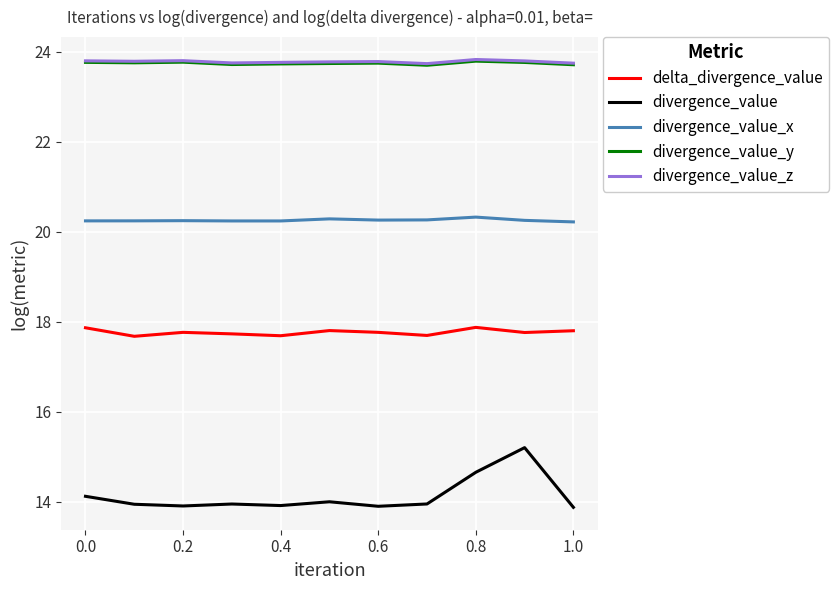

True or false: divergence_value has more than 1 interior local peaks.

True